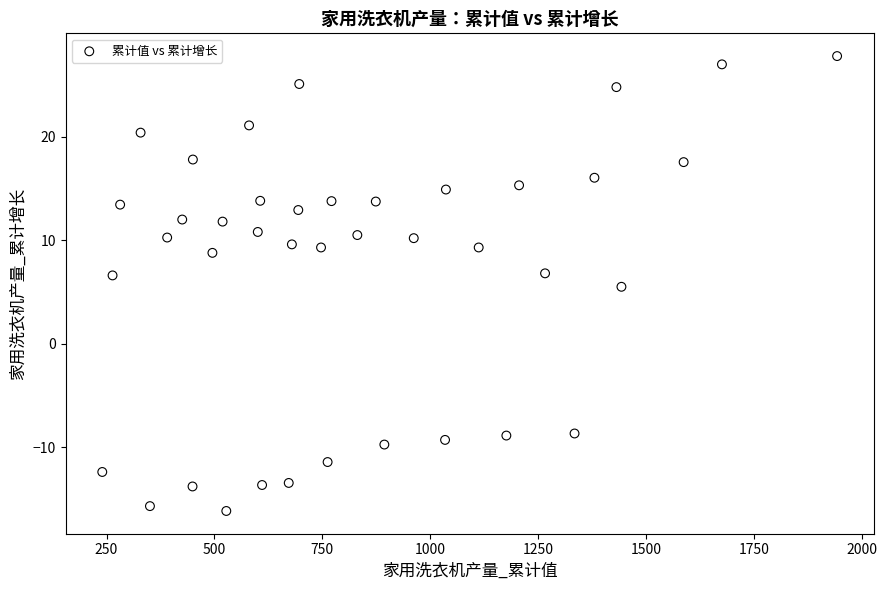

What is the range of Y values (max minus min)?

44.0